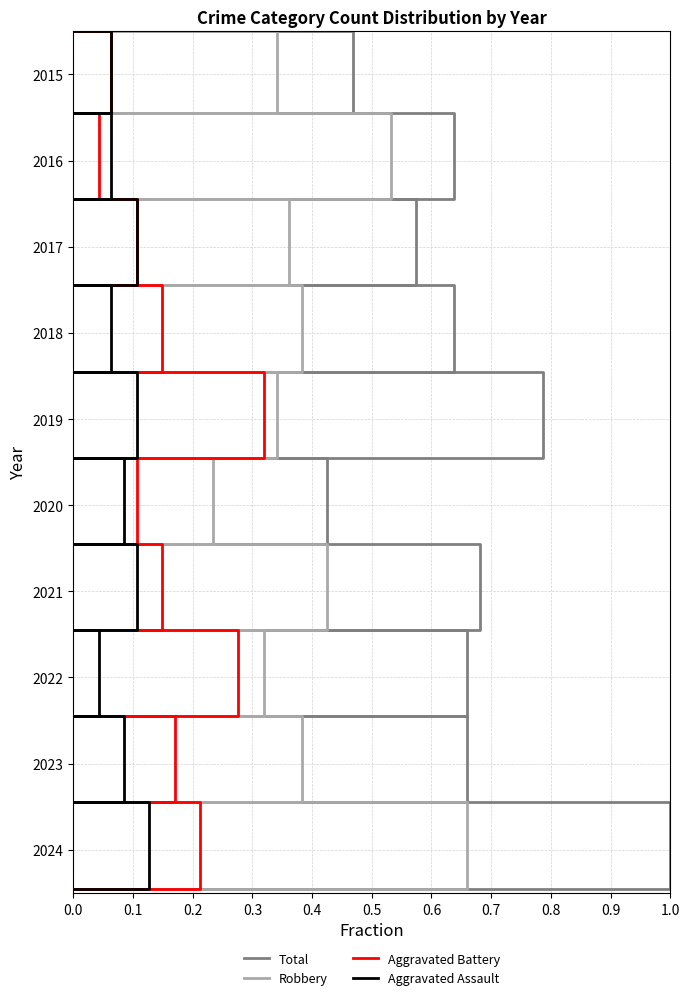

The value of Aggravated Assault at 0.8 is 3.0. True or false?

True